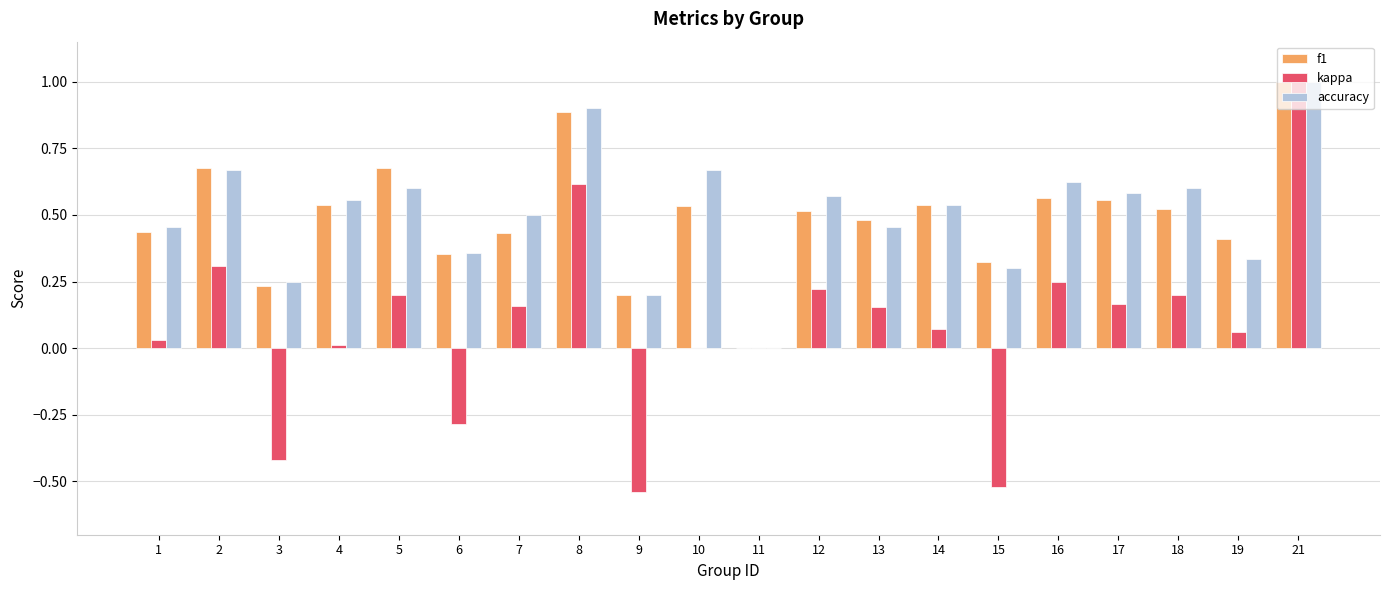

What is the greatest value displayed?

1.0